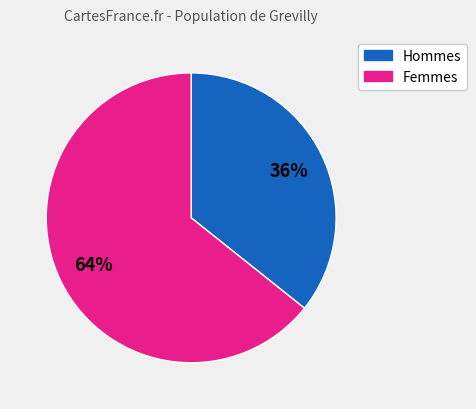

Is there a majority slice in this chart?

Yes